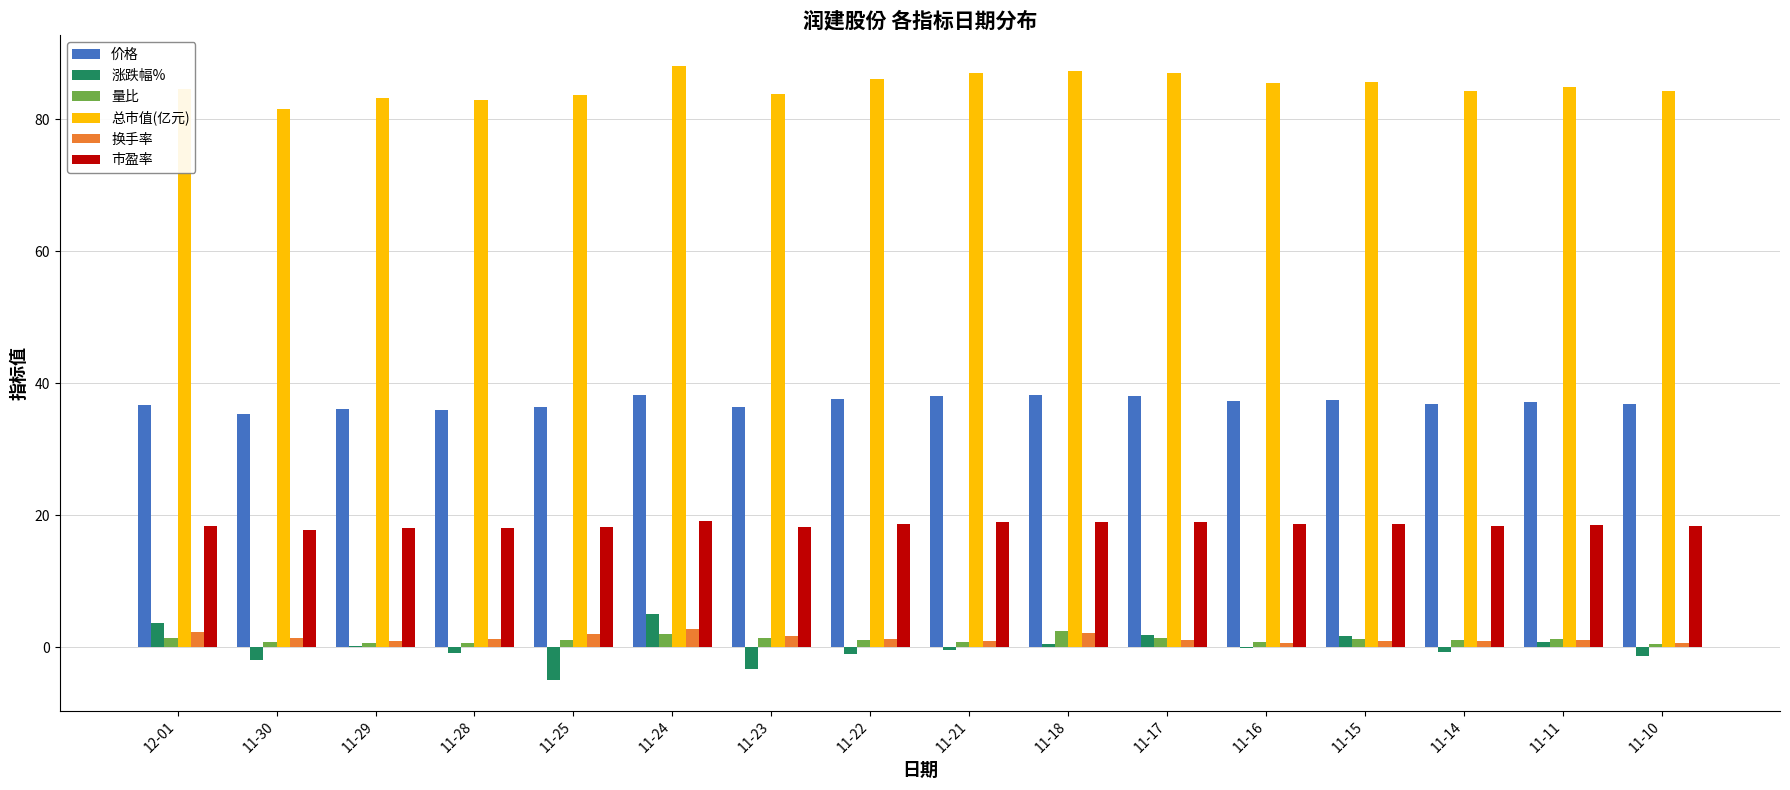

The 涨跌幅% series shows 1.2 at 11-24. True or false?

False